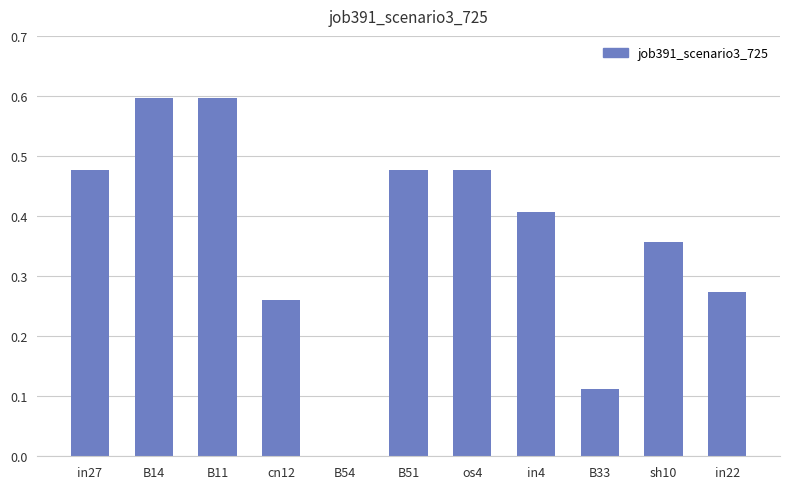

What is the sum of all values?

4.0